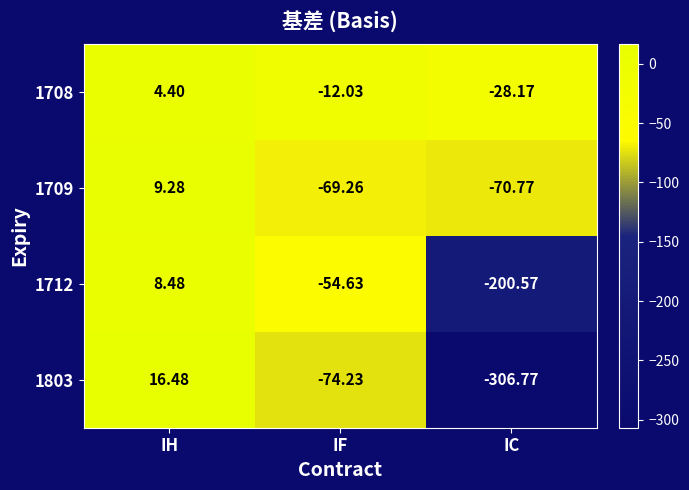

Which category has the lowest value across all series?

IC